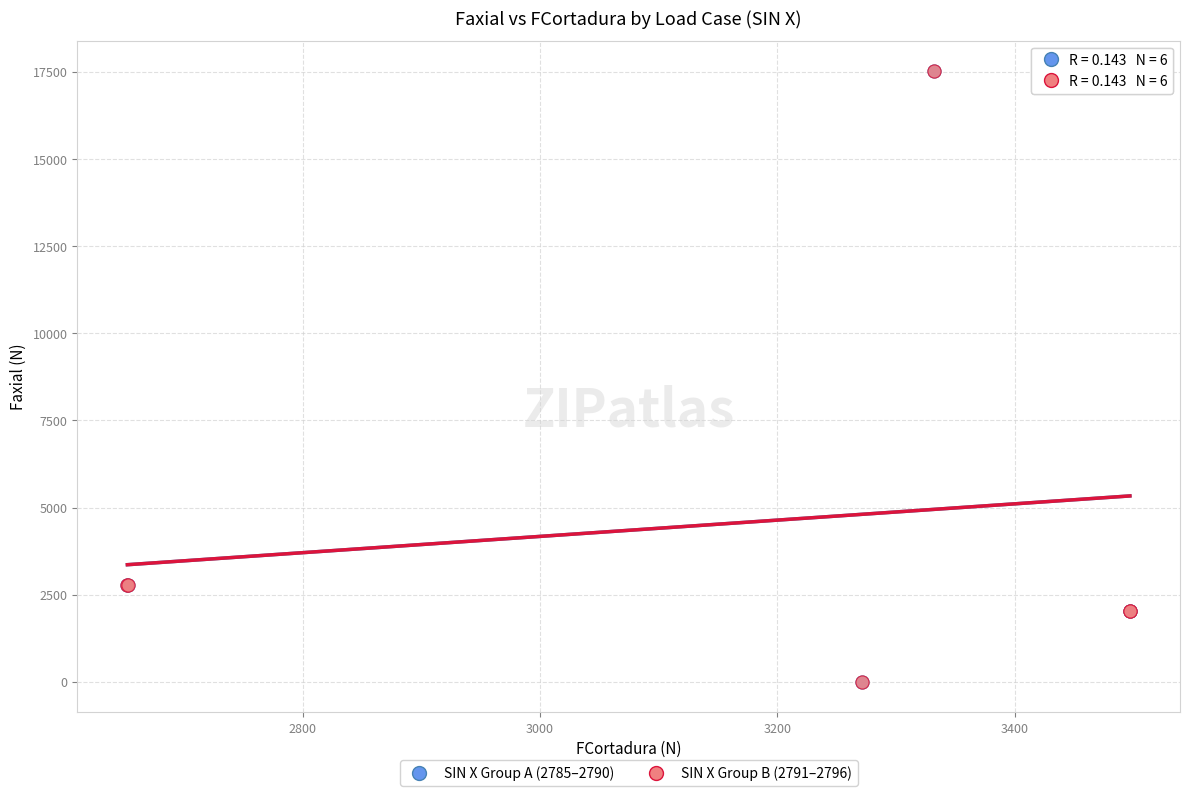

Which series has the widest spread of Y values?

SIN X Group A (2785–2790)